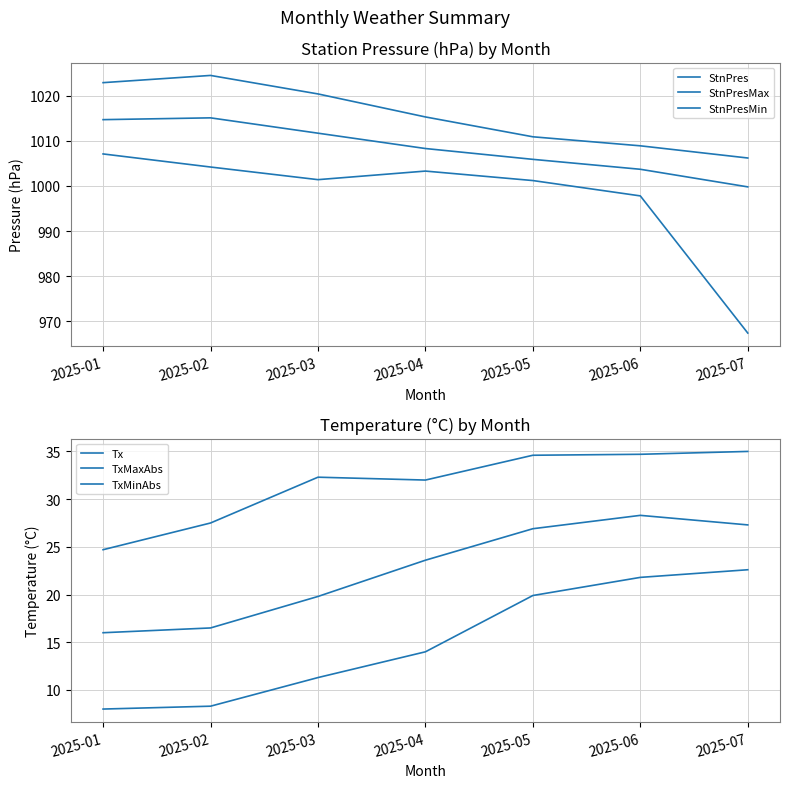

Which series changed the most between 2025-03 and 2025-05?

StnPresMax